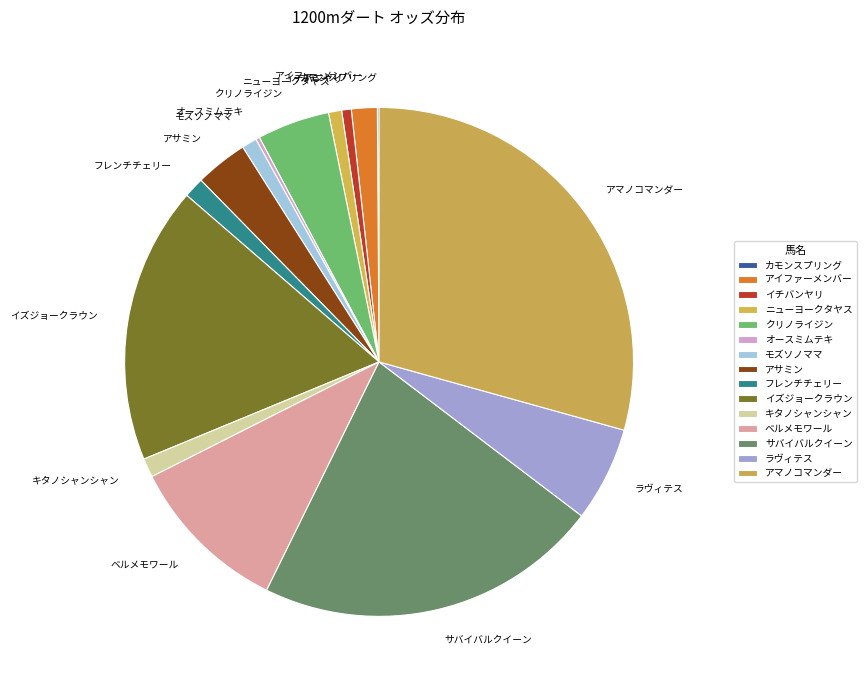

True or false: イズジョークラウン accounts for 18% of the total.

True